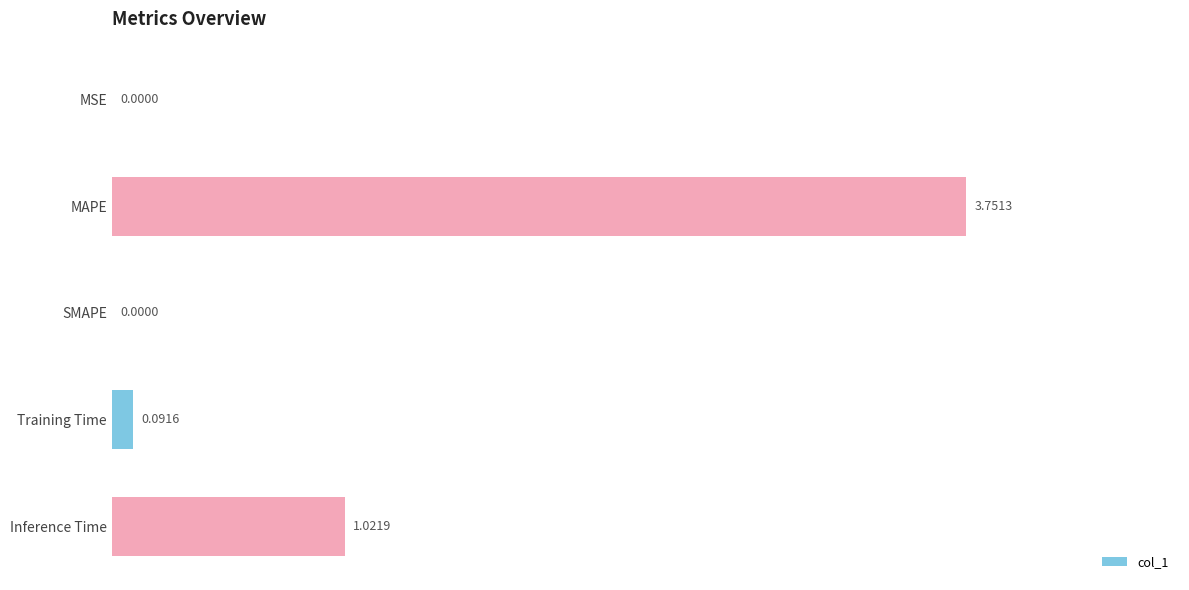

Between Training Time and MAPE, which is larger?

MAPE